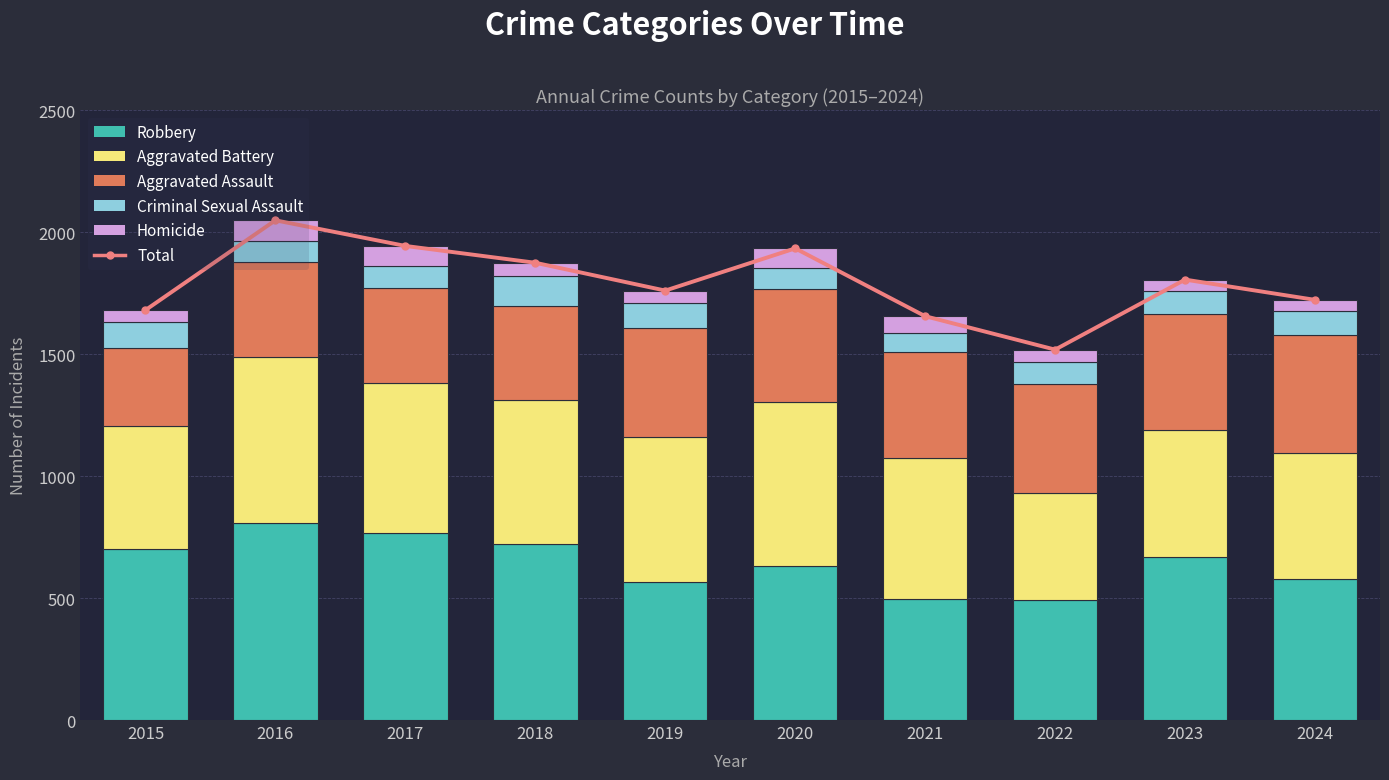

Which label corresponds to the smallest value in the chart?

2023